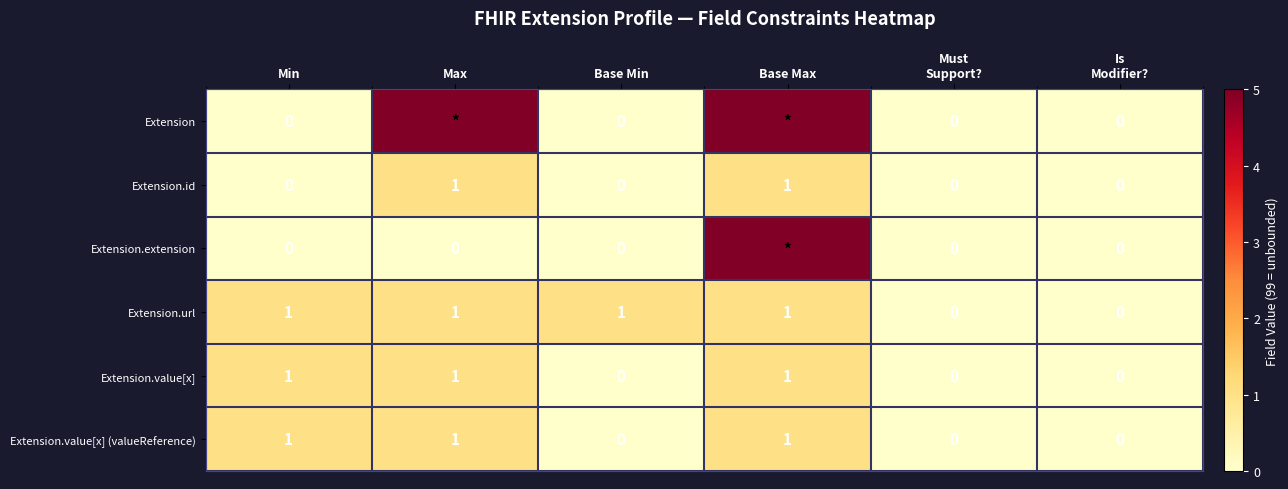

How many Extension.id values are between 0 and 1?

6